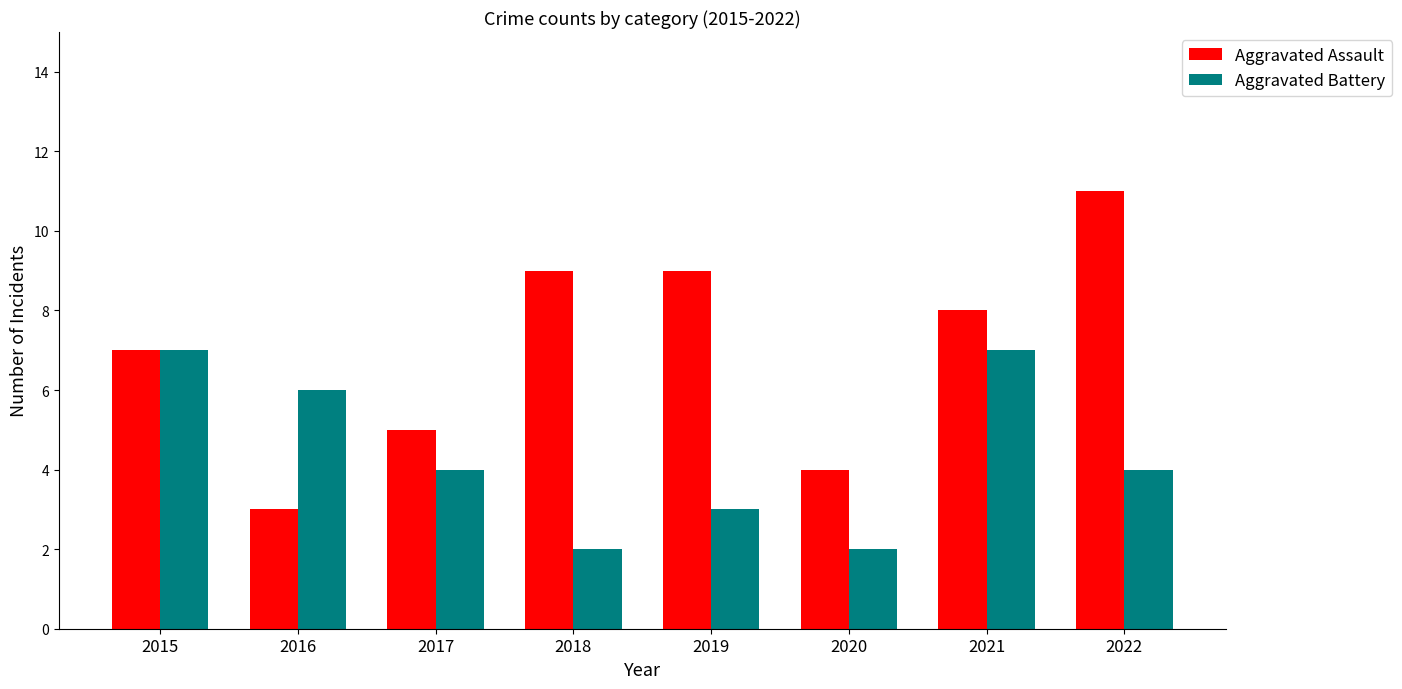

What is the approximate value of Aggravated Assault at 2022?

11